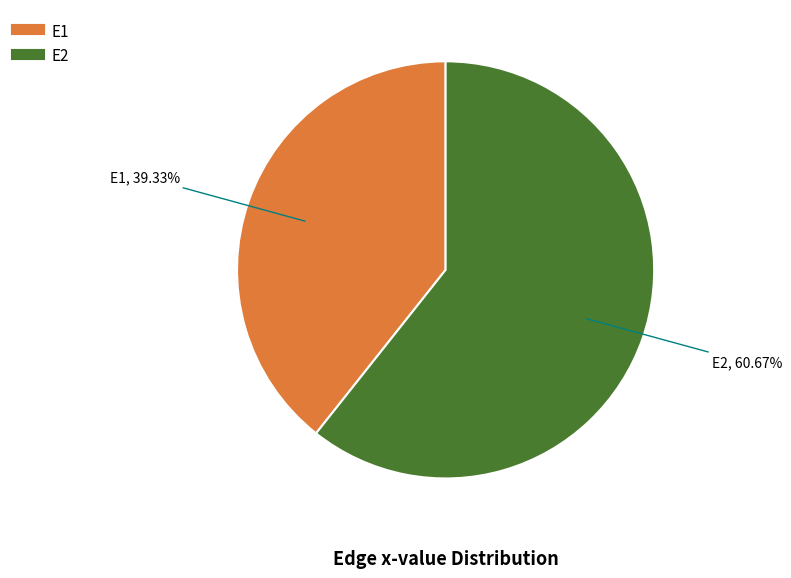

Which slice represents more than half of the pie?

E2